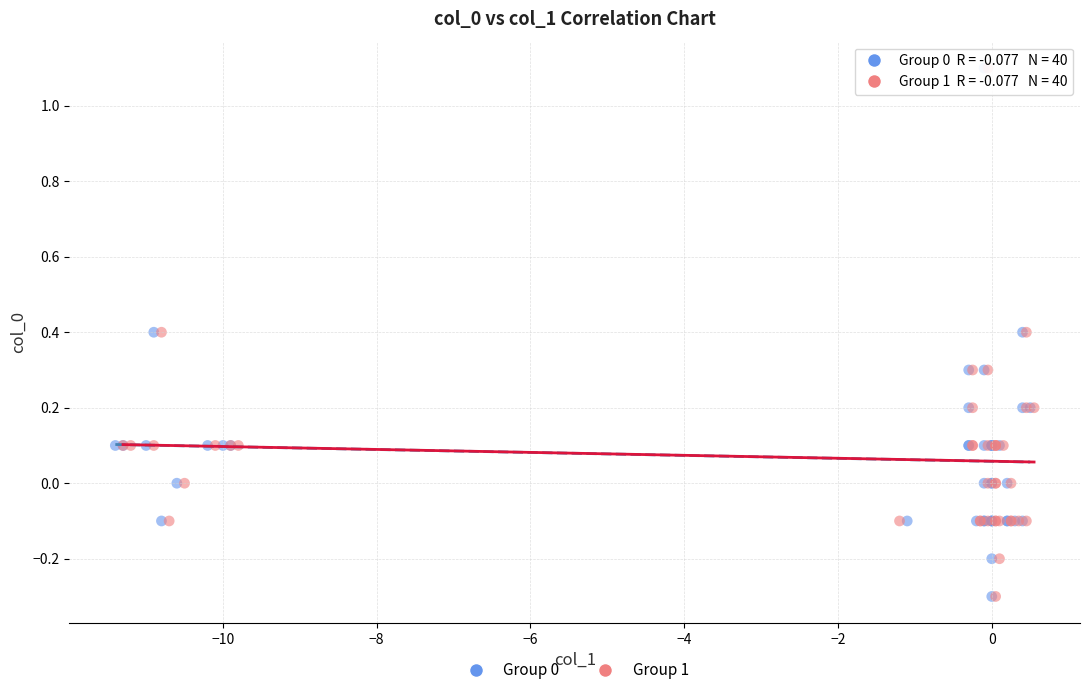

What are all the series names shown in the legend?

Group 0, Group 1